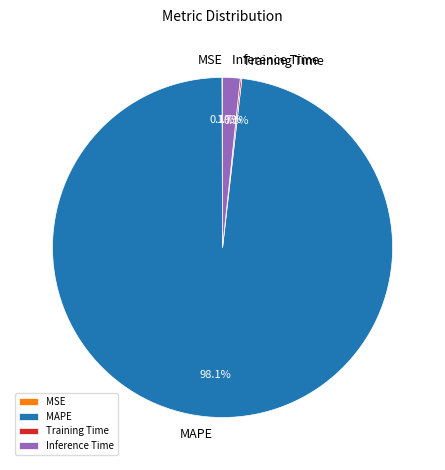

What percentage is NOT represented by MAPE?

1.9%